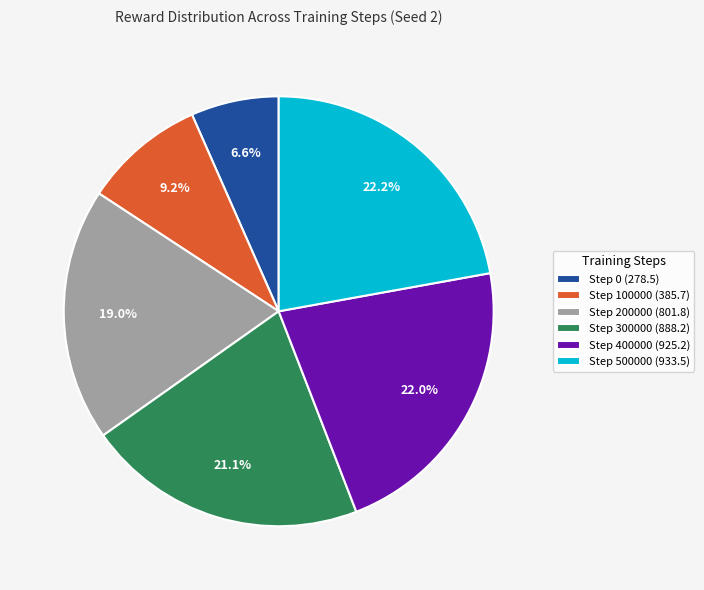

Count the number of slices in the pie.

6